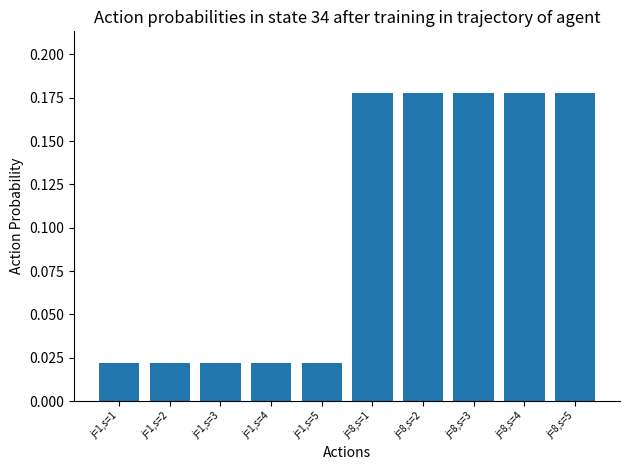

Is it true that the value at j=8,s=4 is 0.1?

False